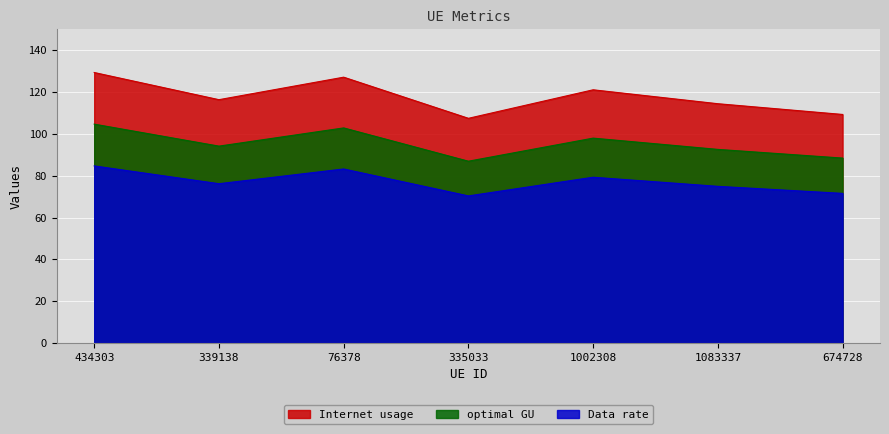

Which category has the highest value in the optimal GU series?

434303